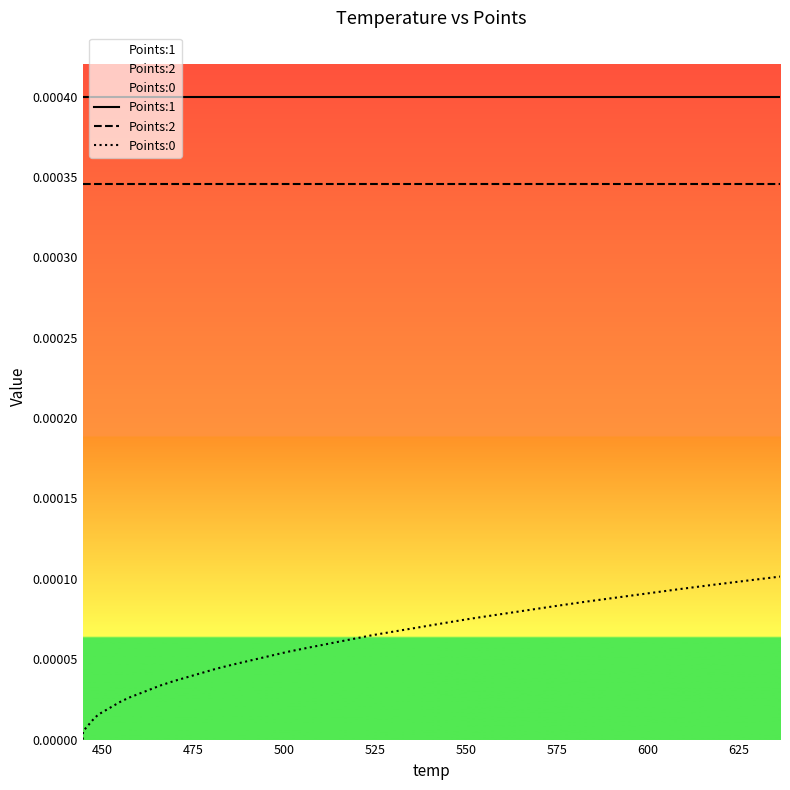

List the series in order of their overall mean, lowest first.

Points:0, Points:2, Points:1